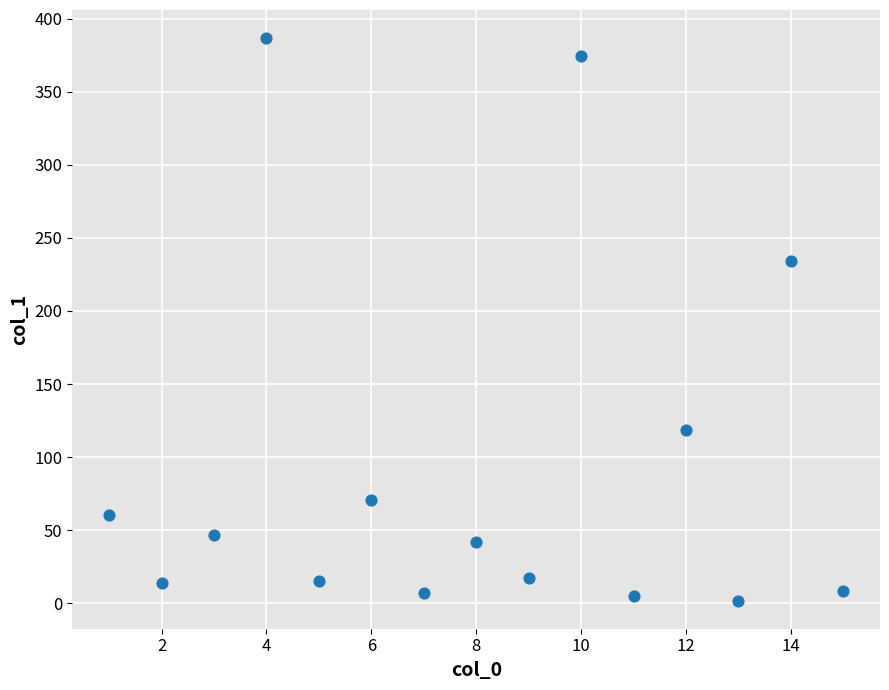

What Y value in the scatter plot is closest to 194?

233.9